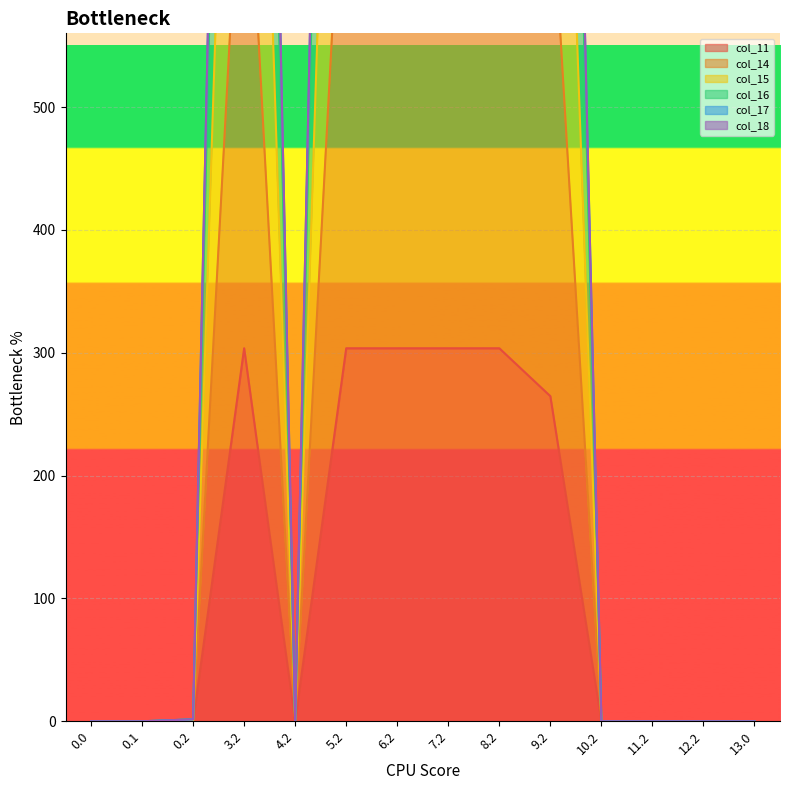

The value of col_11 at 13.0 is 0.0. True or false?

True